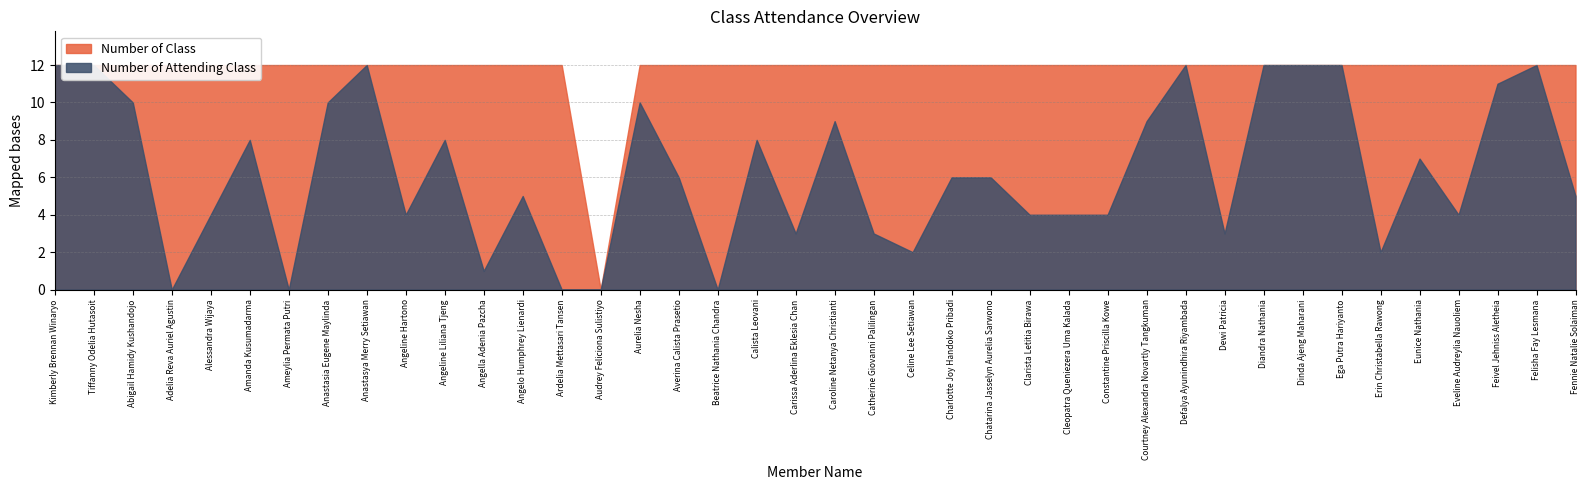

True or false: Number of Attending Class and Number of Class cross at least once.

False